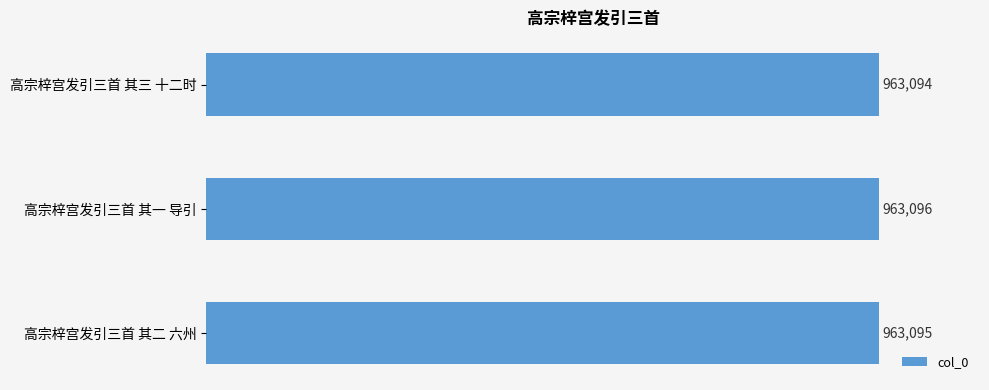

Does the chart contain any negative values?

No